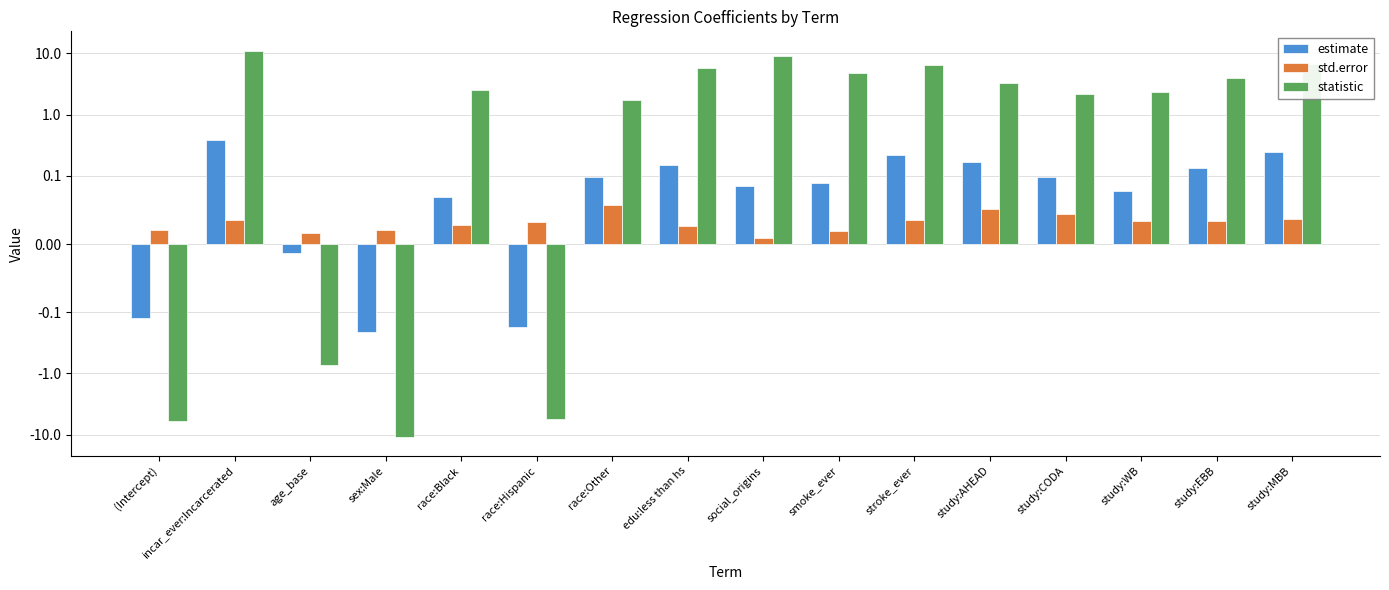

How many bars are there in each group?

3